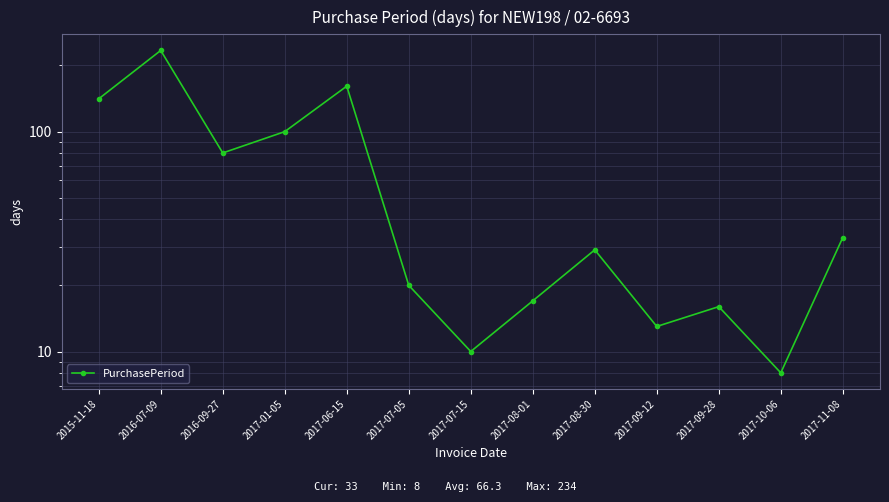

What is the ratio of the value at 2016-09-27 to the value at 2017-10-06?

10.0